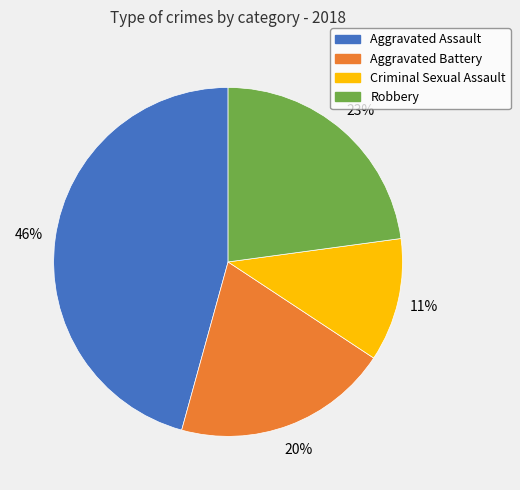

Is the sum of Robbery and Aggravated Assault greater than half?

Yes